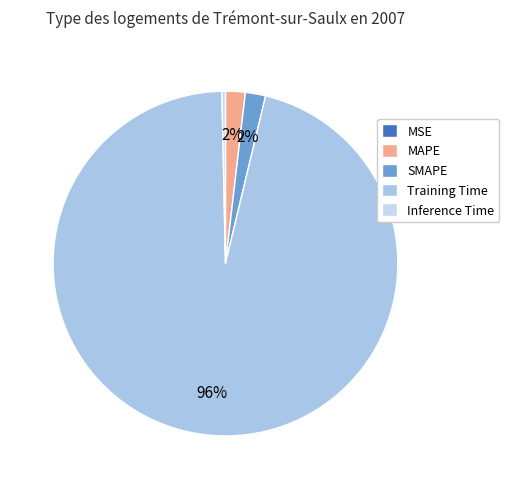

What is the smallest slice in the pie chart?

MSE